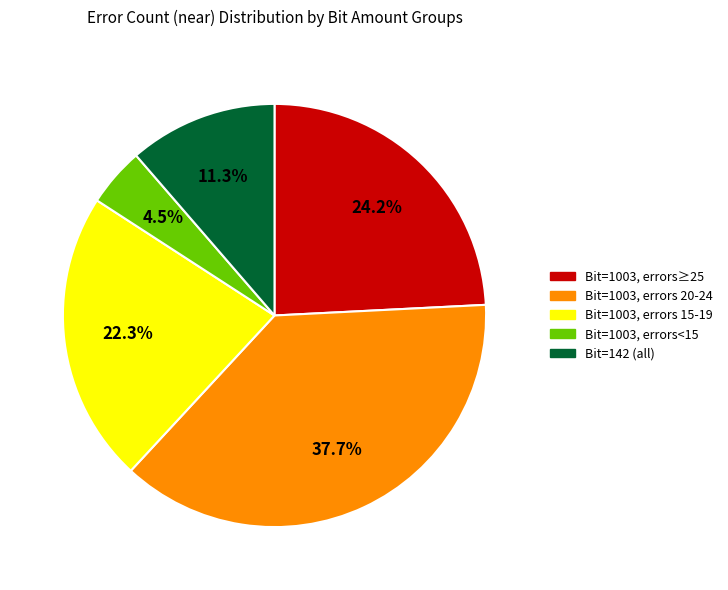

How many segments does this pie chart have?

5